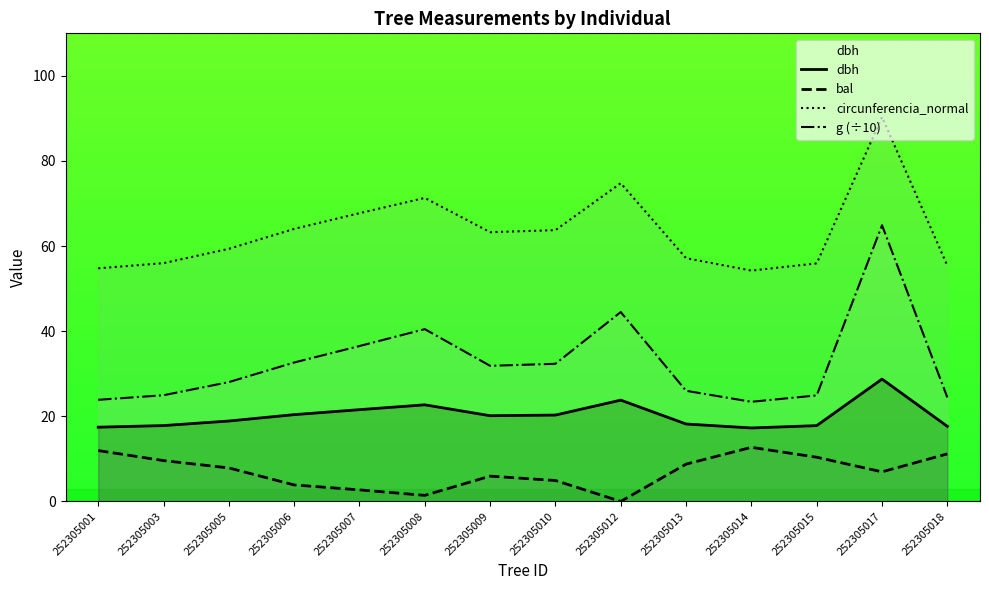

Where is the first local maximum for dbh?

252305008